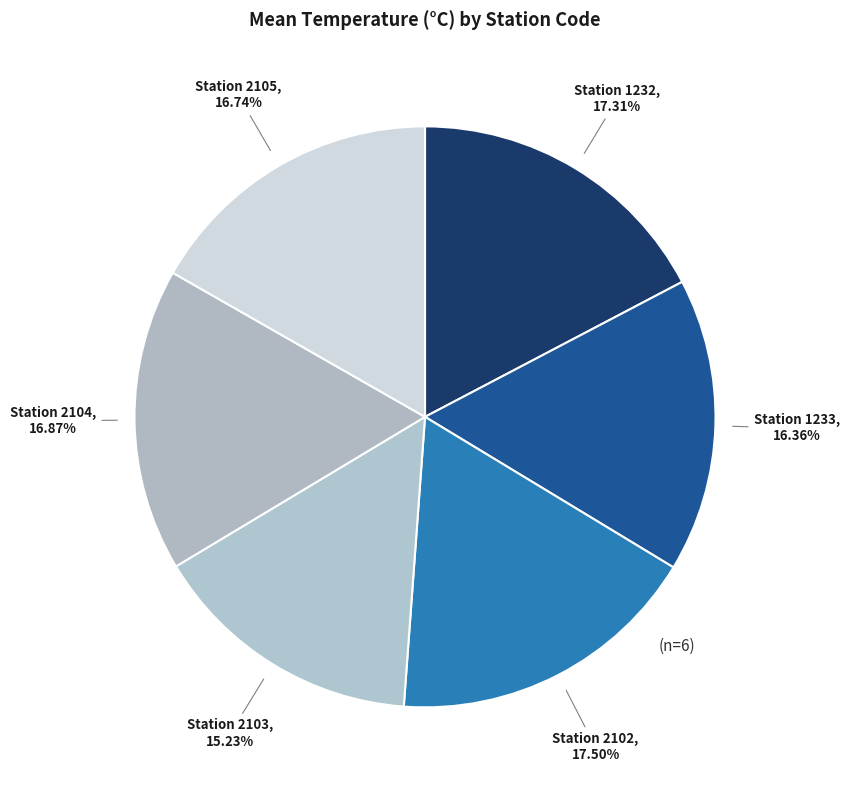

How many segments does this pie chart have?

6